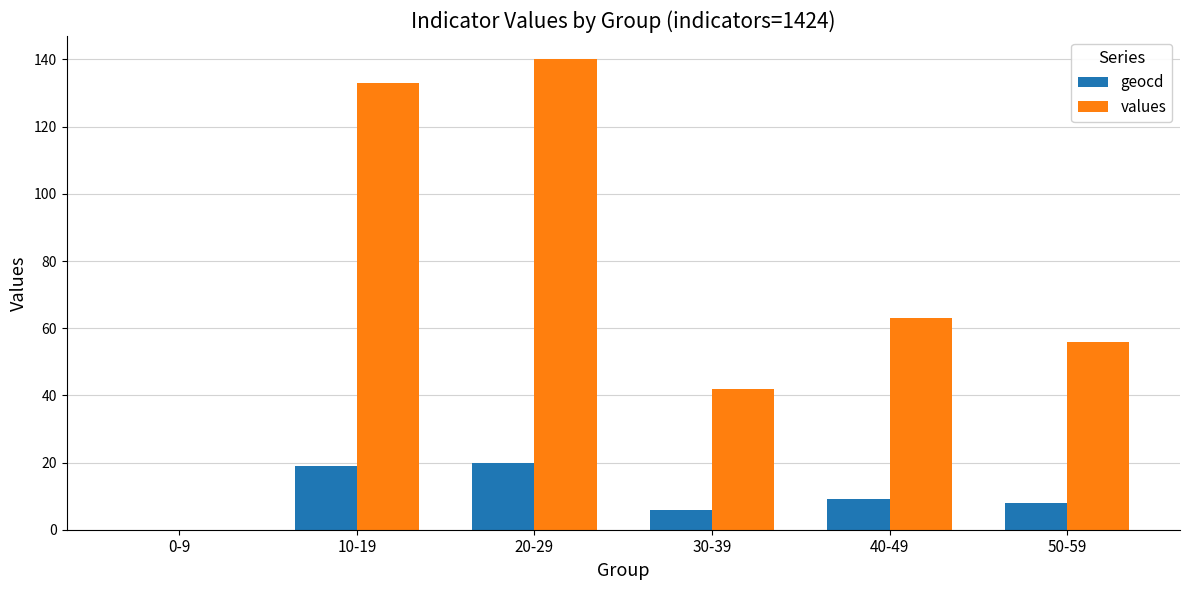

Is the value of geocd at 50-59 greater than the value of values at 50-59?

No